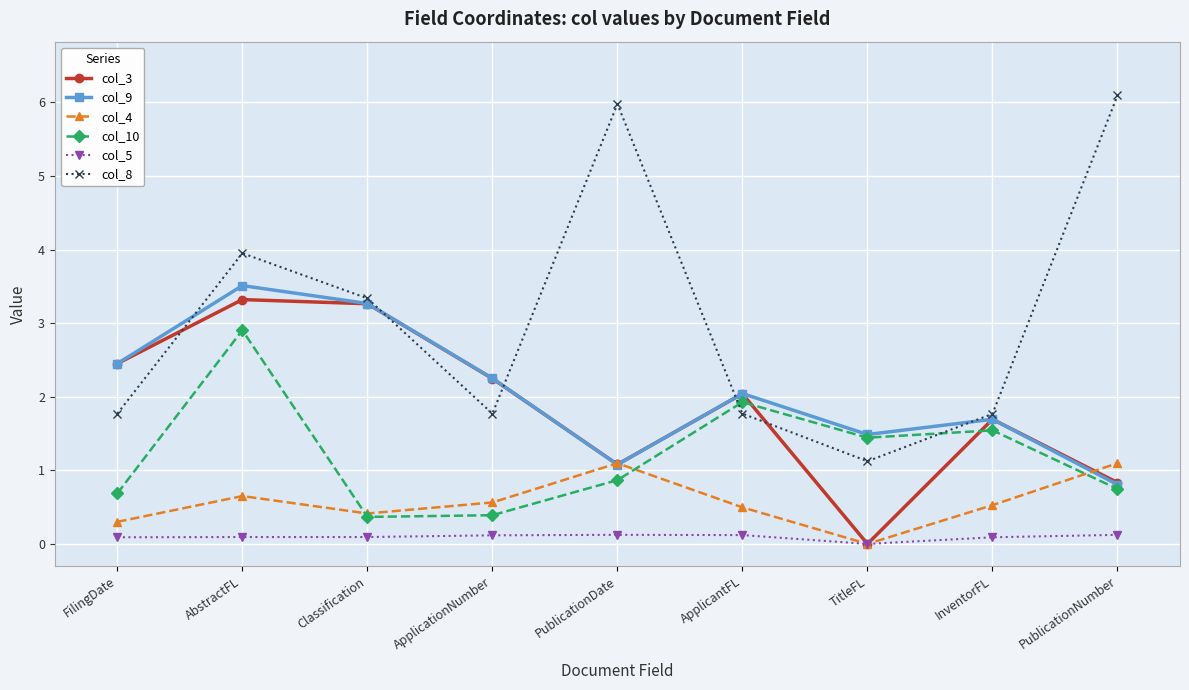

At AbstractFL, list the series in order from smallest to largest.

col_5, col_4, col_10, col_3, col_9, col_8